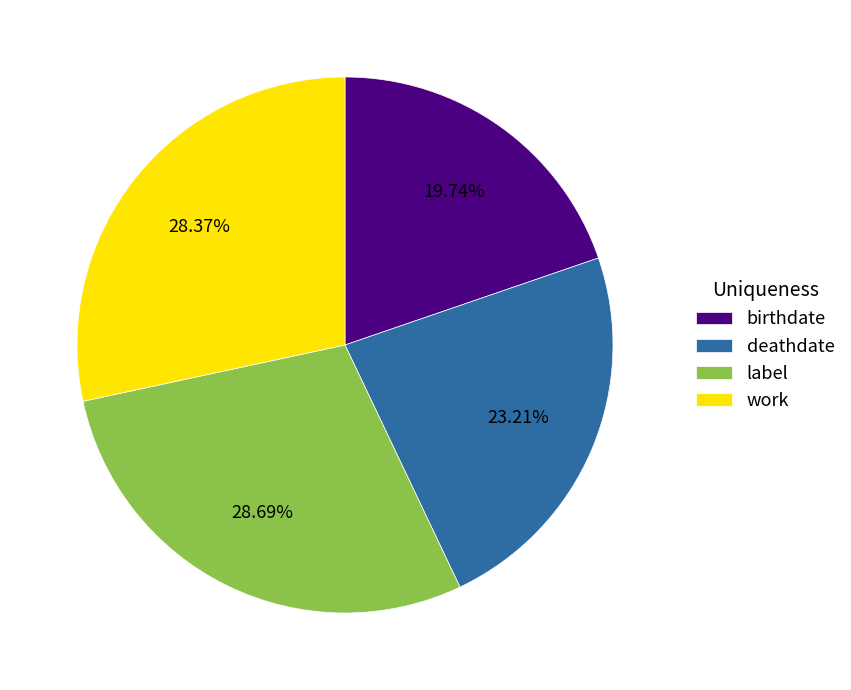

Which category has the smallest portion of the pie?

birthdate